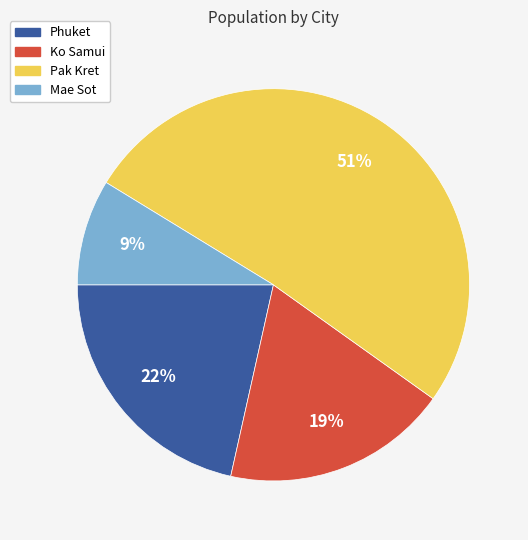

How many segments does this pie chart have?

4